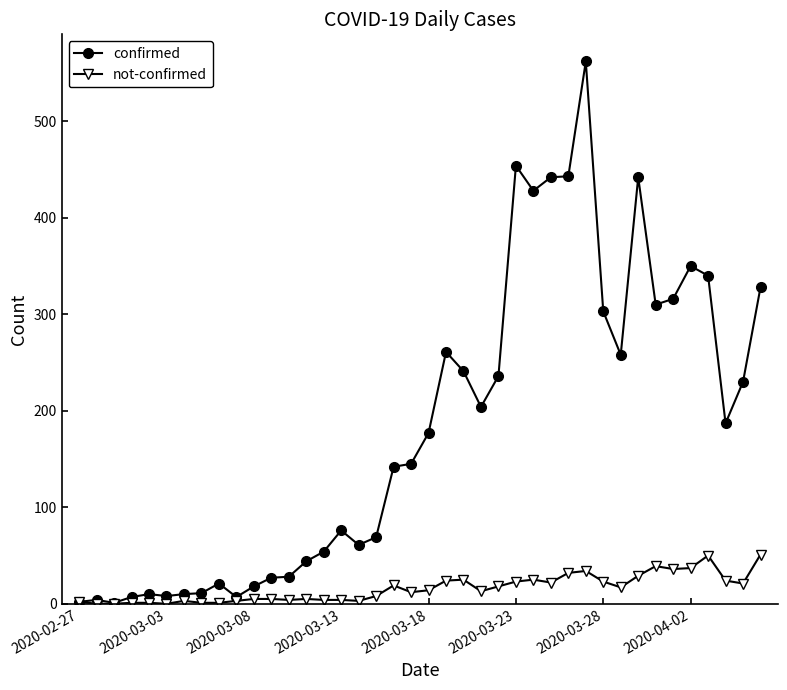

True or false: not-confirmed has more than 2 points higher than both neighbors.

True